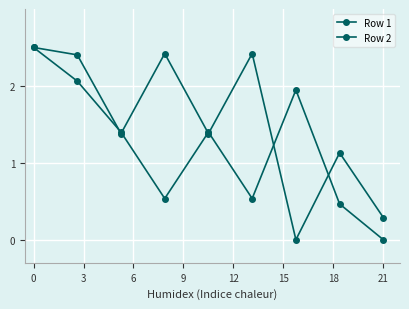

Does the chart have visible grid lines?

Yes